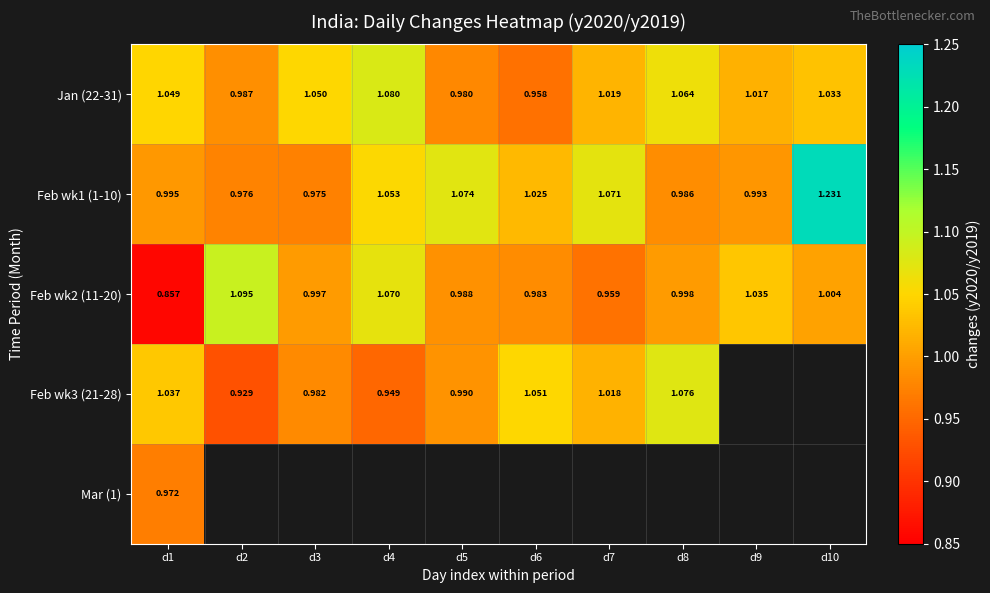

How many distinct data groups are displayed?

5